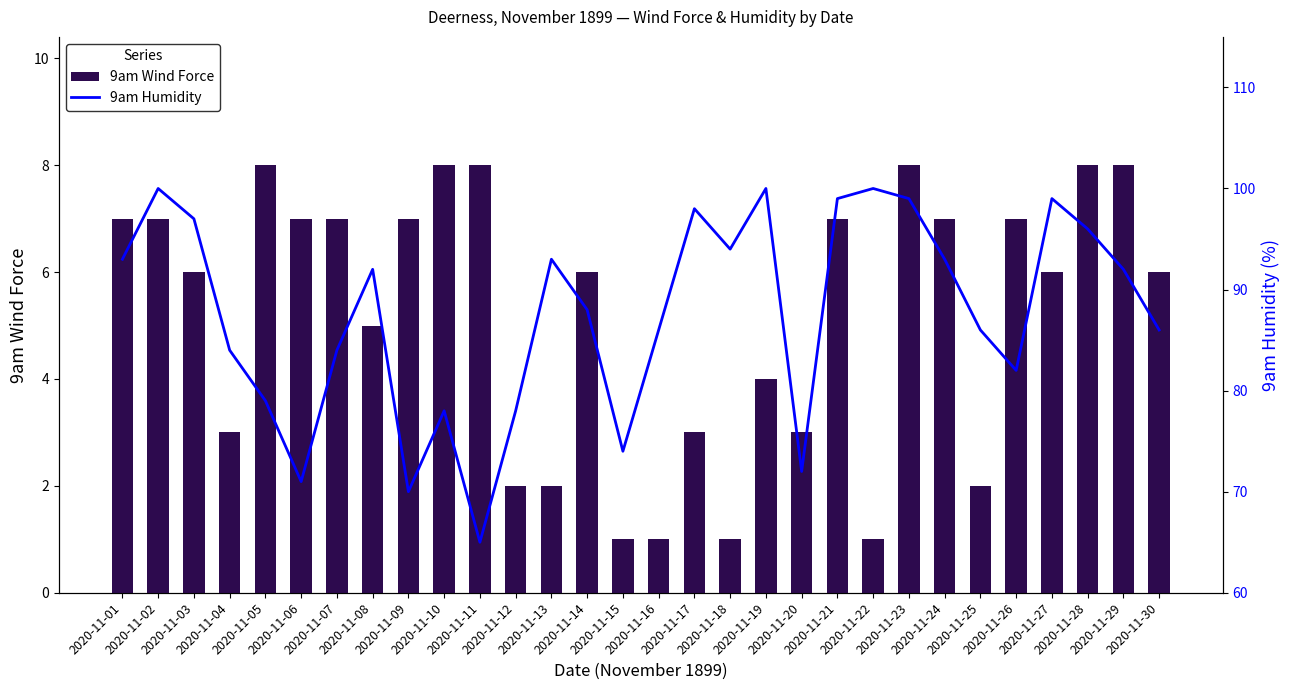

At how many categories does at least one series exceed 4?

30